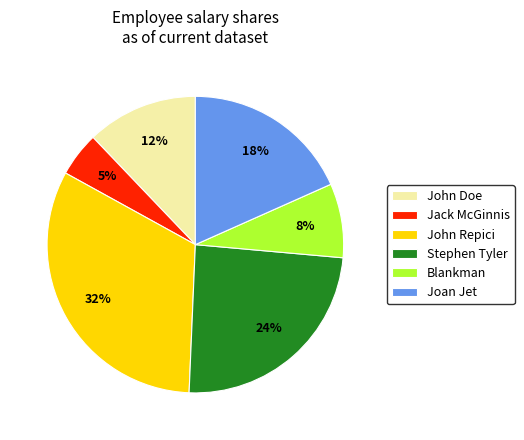

What is the smallest slice in the pie chart?

Jack McGinnis